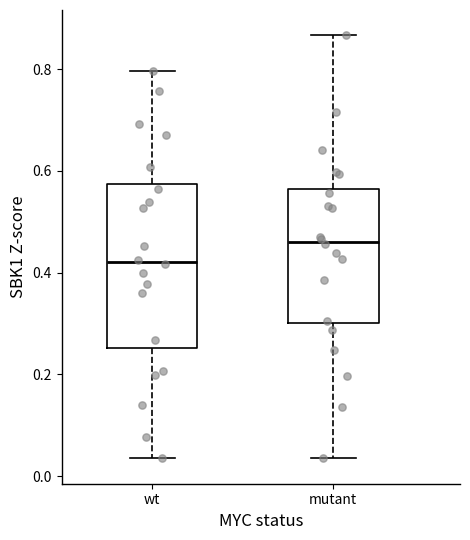

Comparing the boxes themselves (not the whiskers), which one is the tallest?

wt